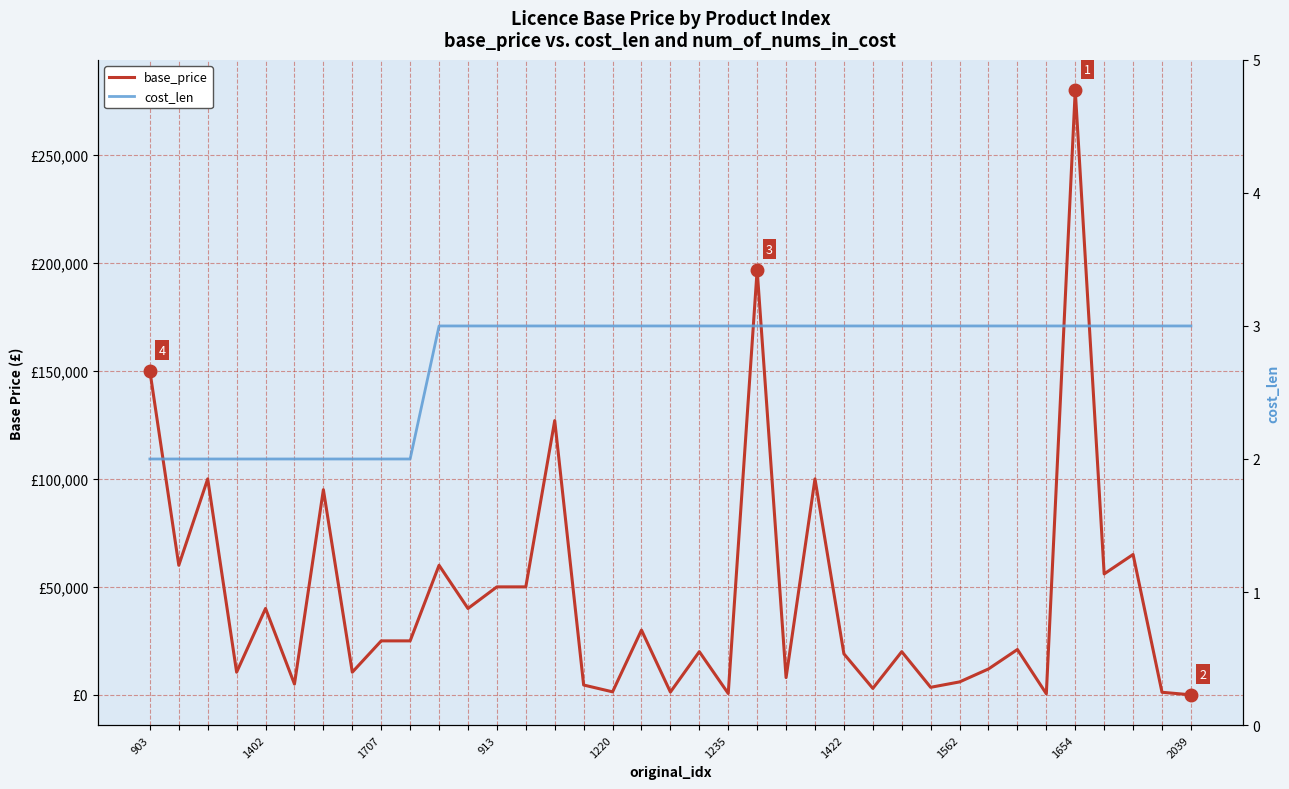

Is this an area chart (filled region under the line)?

No